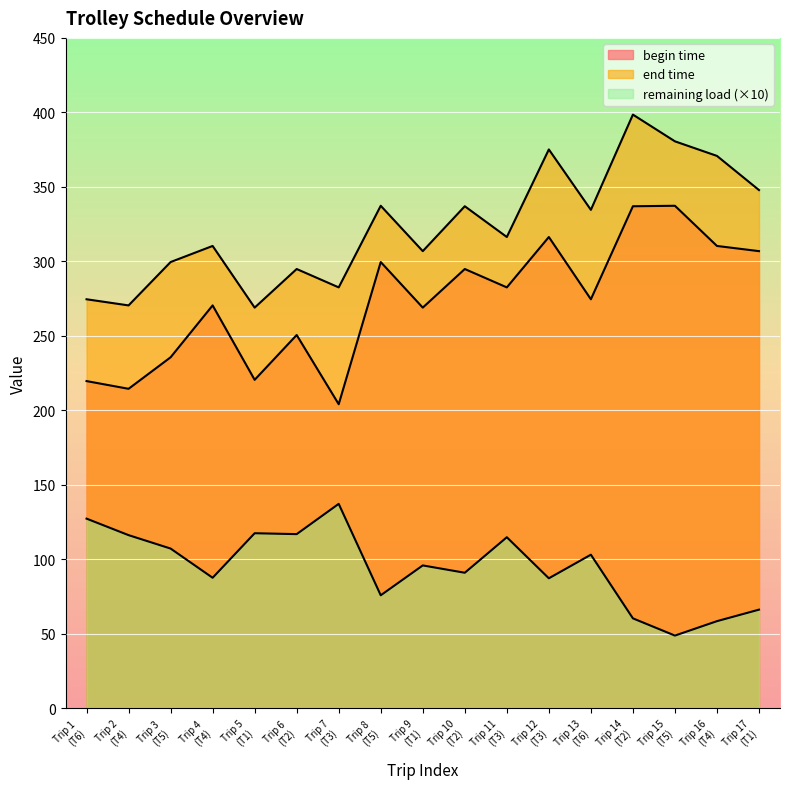

What is the minimum value shown in the chart?

48.9